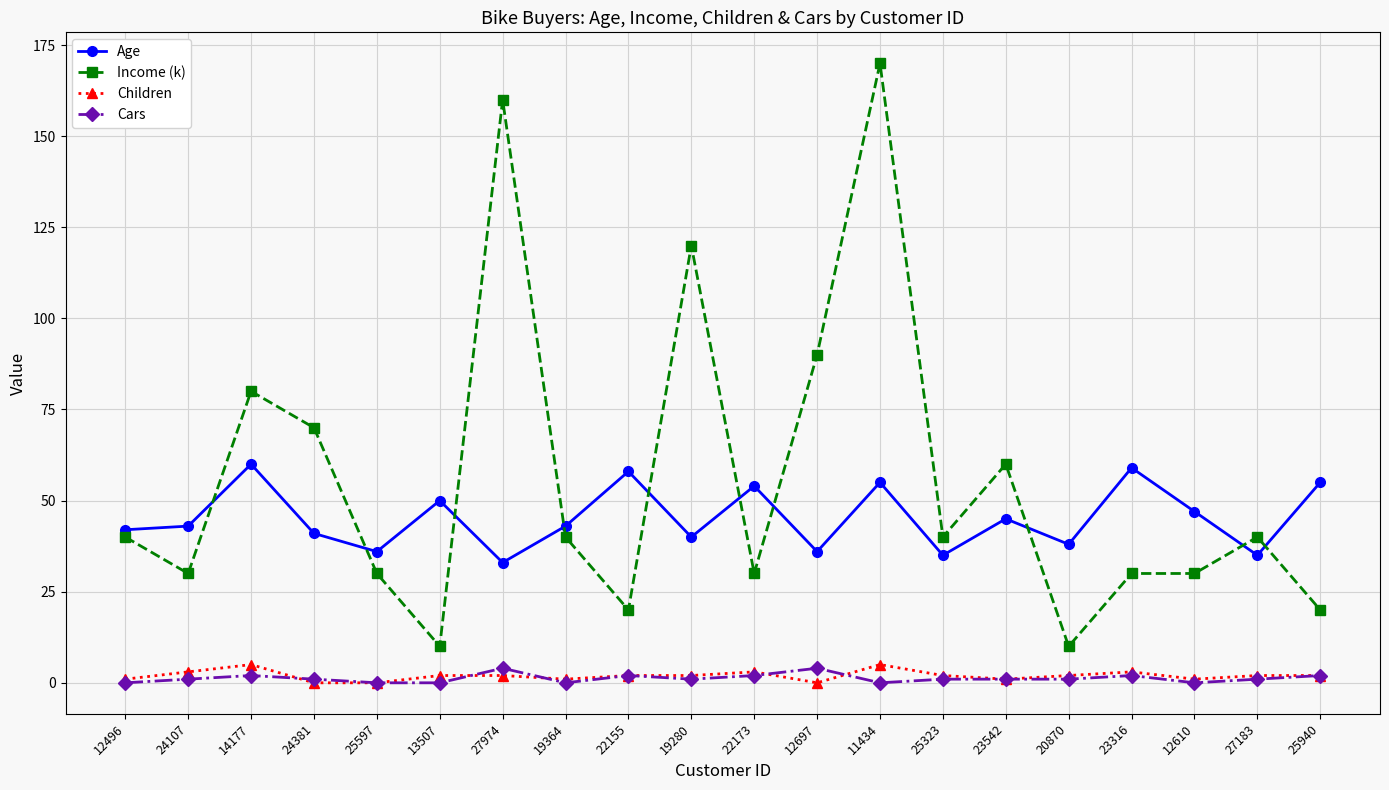

The Children series shows 2 at 19280. True or false?

True